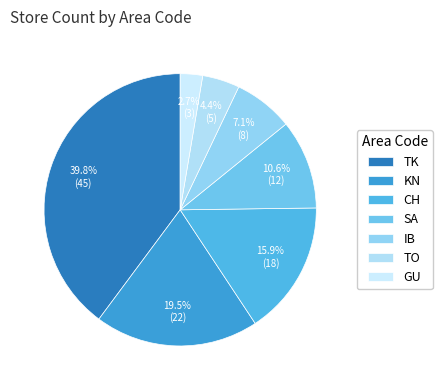

The TK slice represents 40% of the pie. True or false?

True